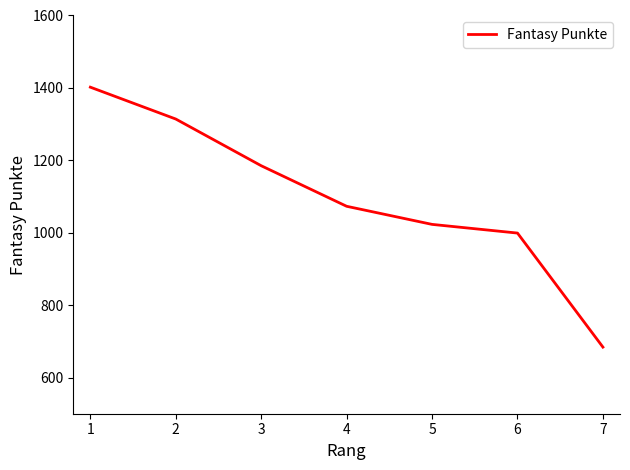

What is the difference between the maximum and minimum values?

718